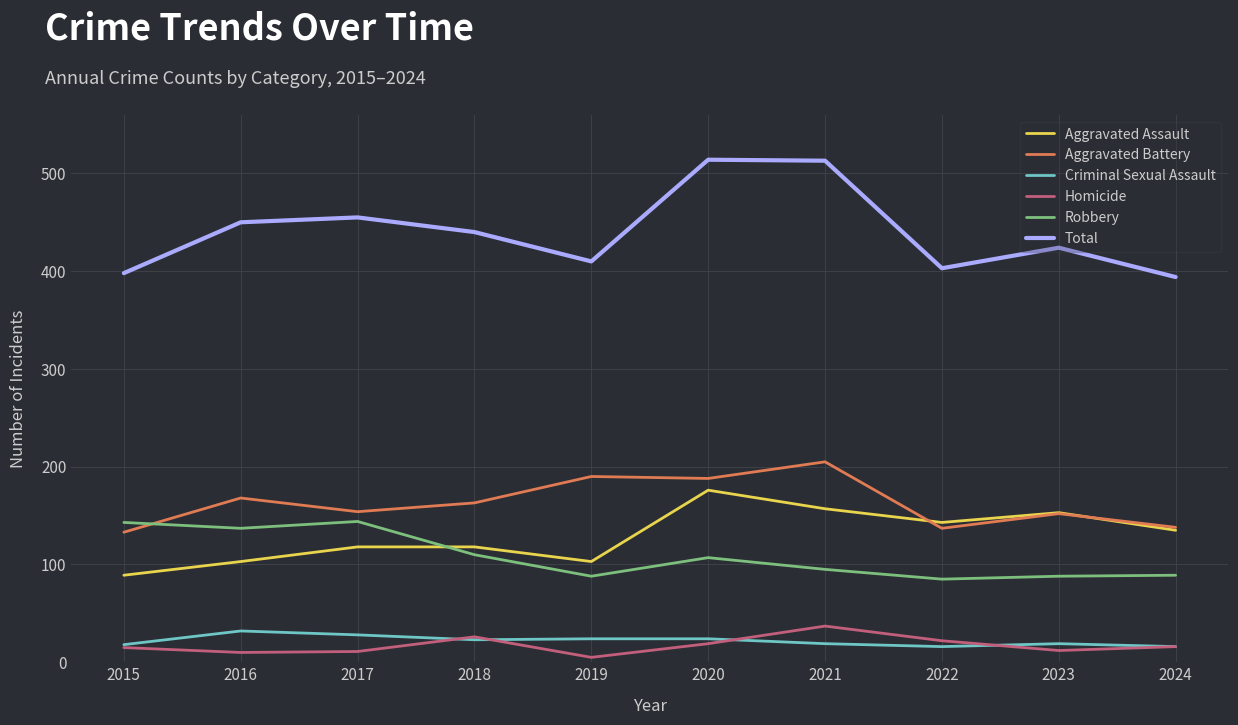

What is the sum of the Aggravated Battery values at 2019 and 2024?

328